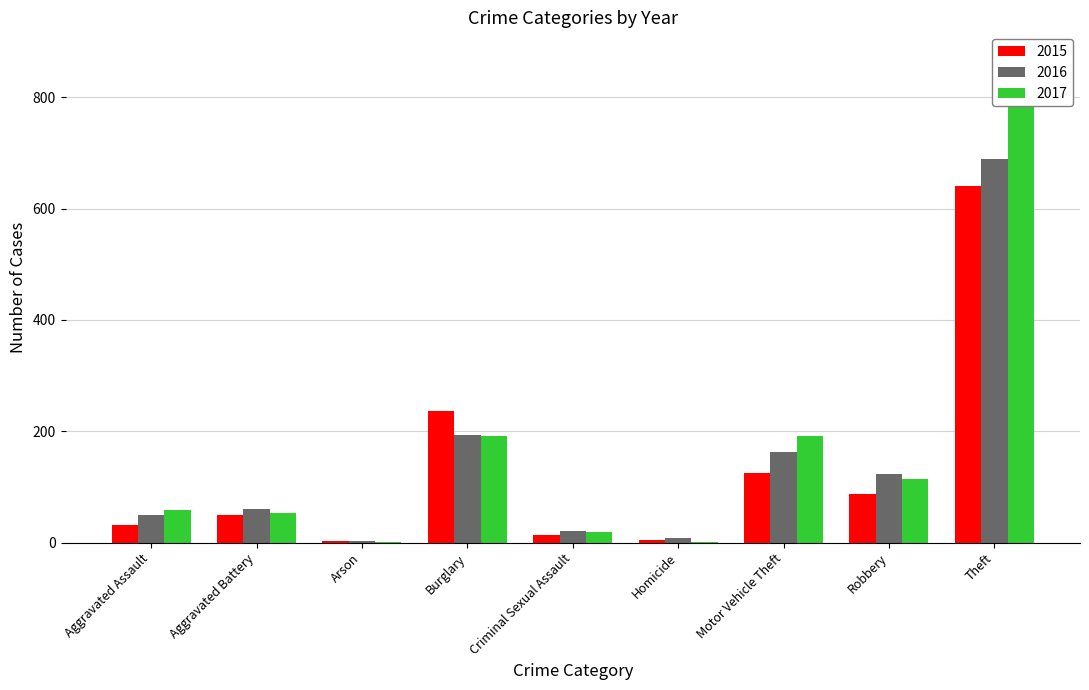

What is the difference between the highest and lowest values at Criminal Sexual Assault?

7